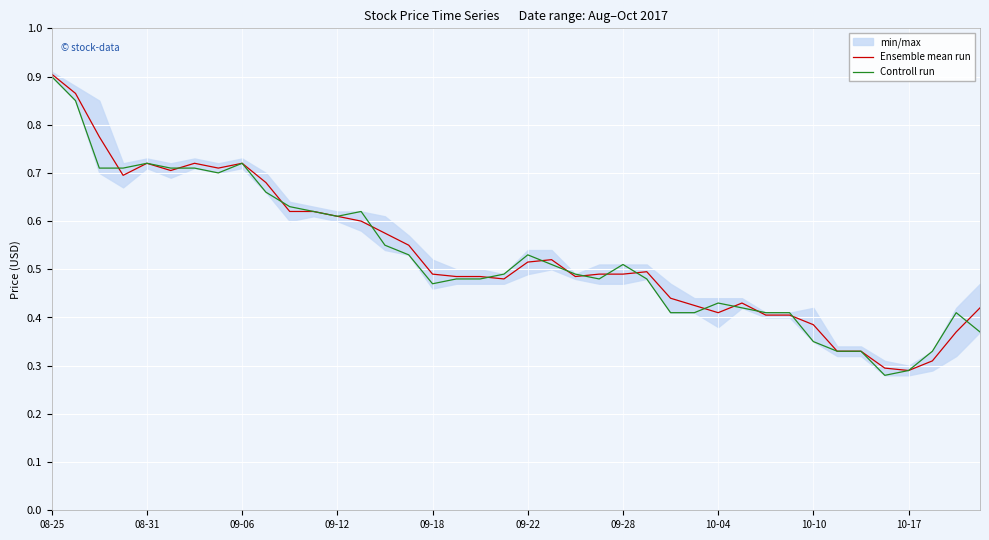

At which label does Controll run reach its peak?

08-25